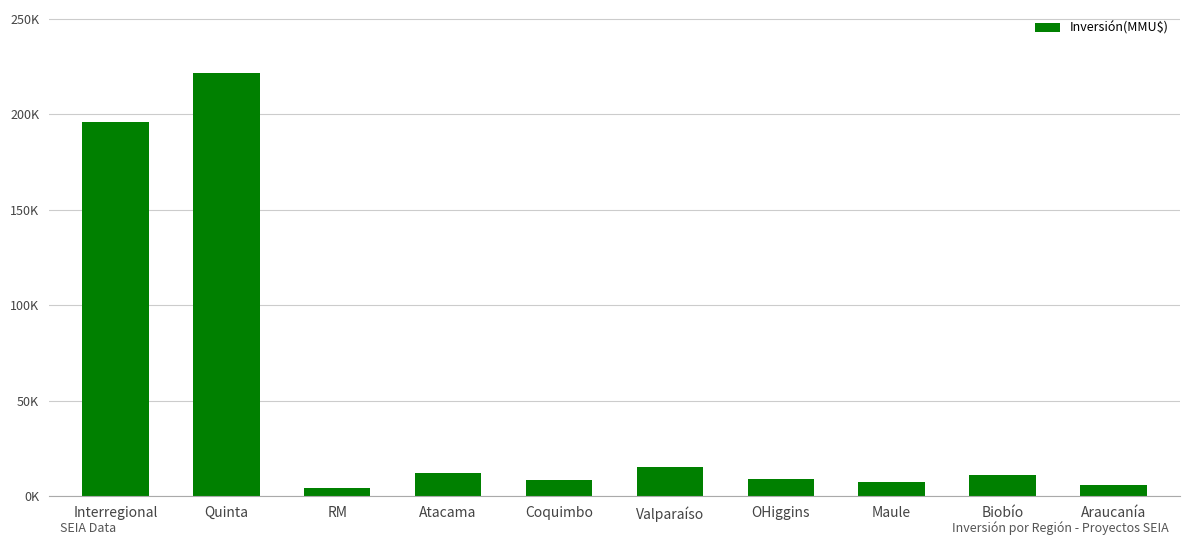

Reading left to right, list all the values displayed in this chart.

Interregional=195846	Quinta=221456	RM=4500	Atacama=12000	Coquimbo=8500	Valparaíso=15000	OHiggins=9000	Maule=7500	Biobío=11000	Araucanía=6000